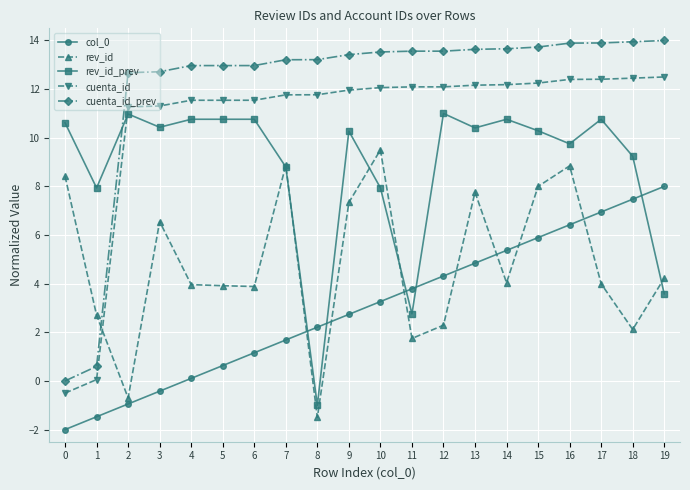

What is the value of the cuenta_id_prev point at the 3rd from the left?

12.7